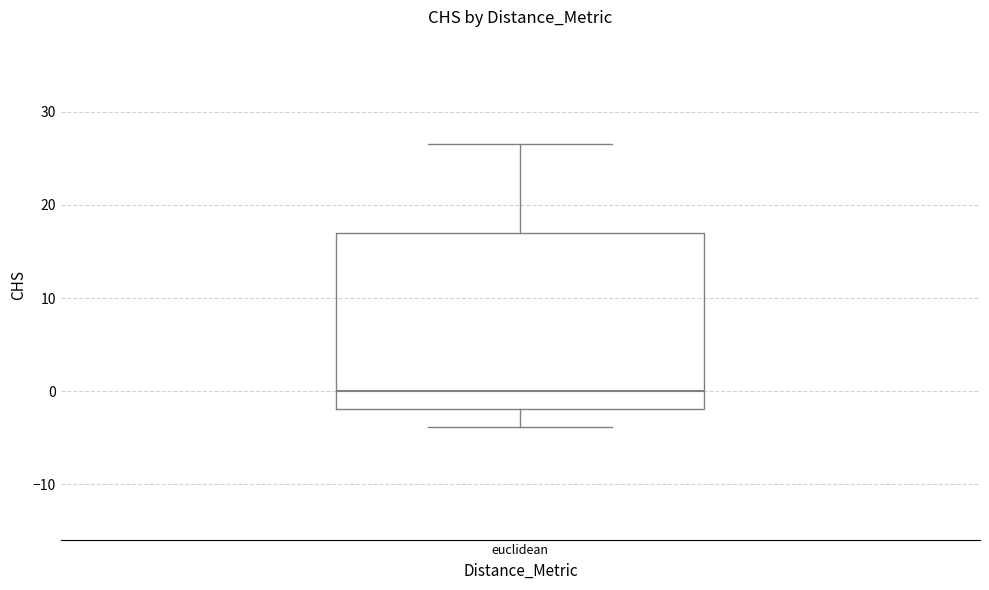

Where does the lower whisker of the box for euclidean end on the y-axis? The values are not printed on the chart, so give them approximately, as read against the axis.

-4